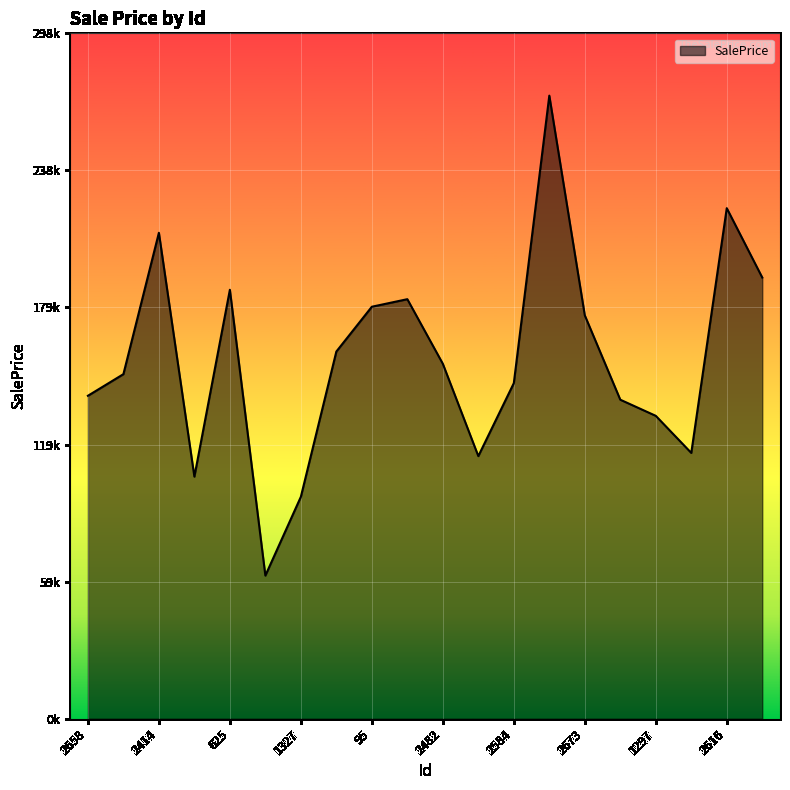

Reading left to right, what are all the values shown in this chart?

140619.0	150029.2	211585.4	105418.5	186764.3	62328.2	96631.2	159880.1	179385.4	182674.6	154552.0	114350.7	146110.5	271294.9	175634.5	138904.7	131883.6	115735.4	222302.7	192096.4